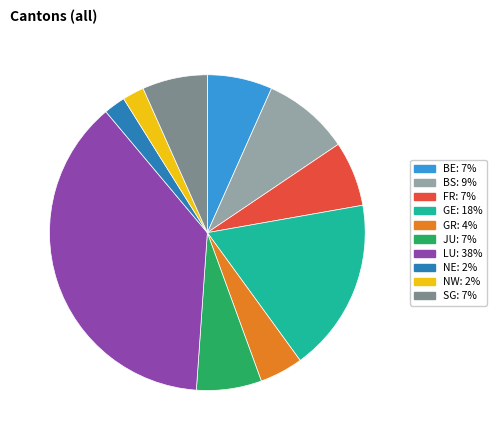

Does any single category account for the majority?

No